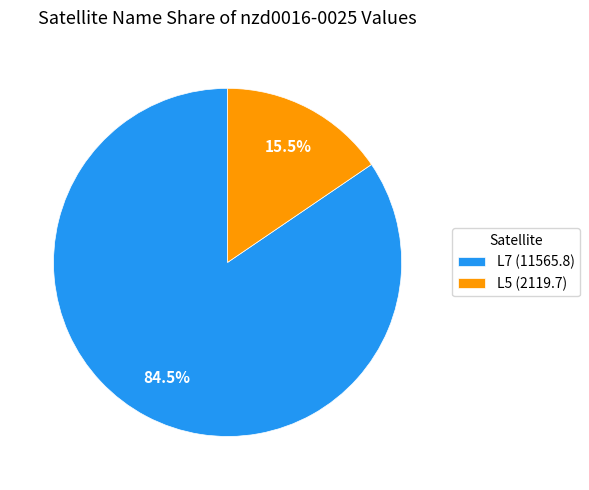

Does L7 (11565.8) account for over 50% of the chart?

Yes